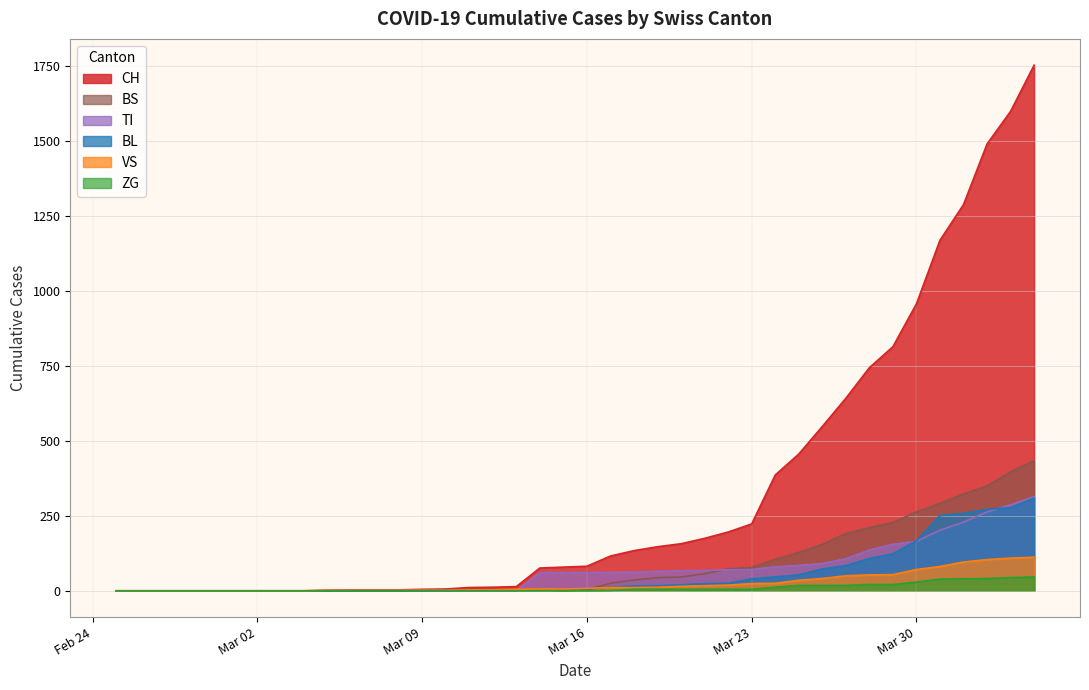

Which series has the largest range (max minus min)?

CH